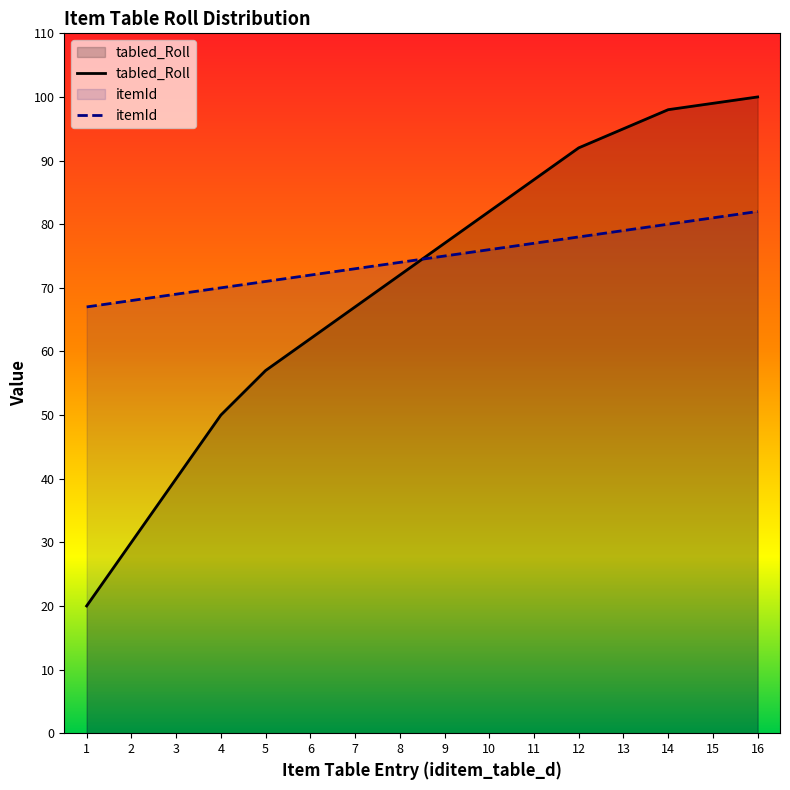

Which series changed the most between 8 and 9?

tabled_Roll